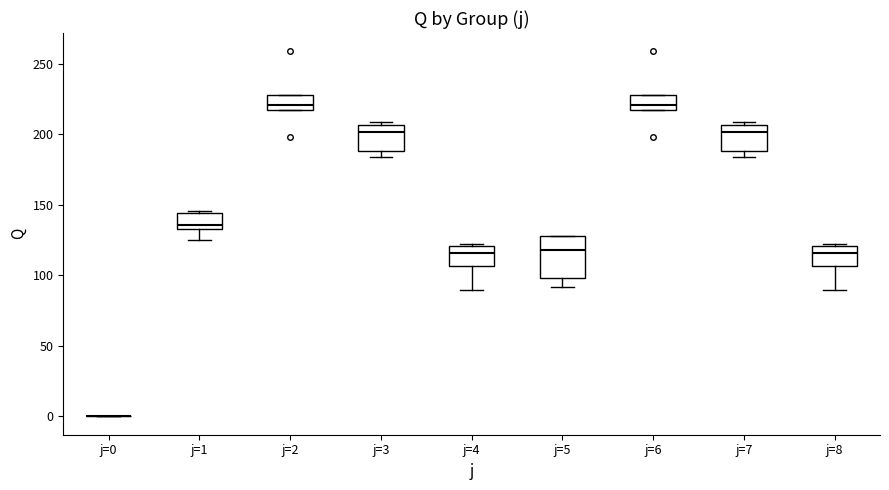

Which box is the tallest, from its lower edge to its upper edge?

j=5